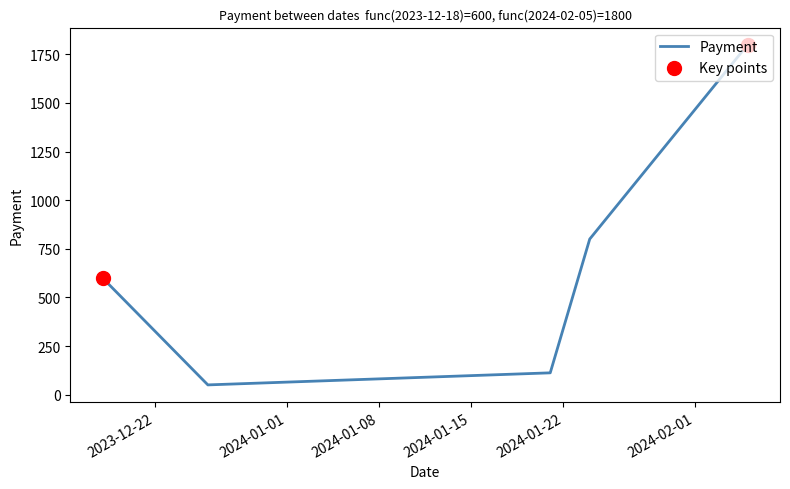

What is the sum of all values?

3362